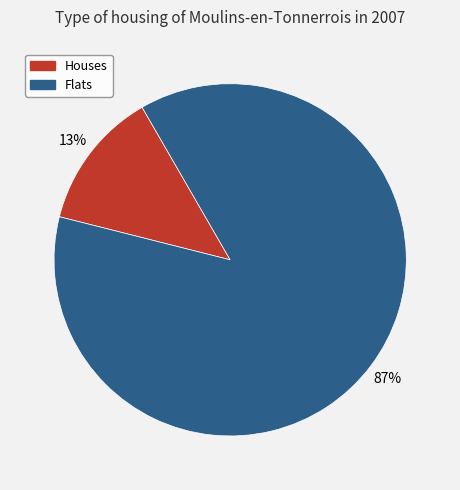

The Houses slice represents 20% of the pie. True or false?

False